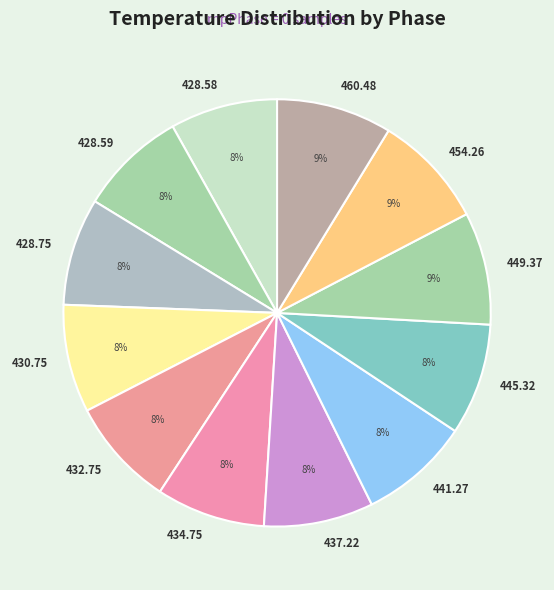

To the nearest percent, what is the difference between the largest and smallest slice percentages?

1%